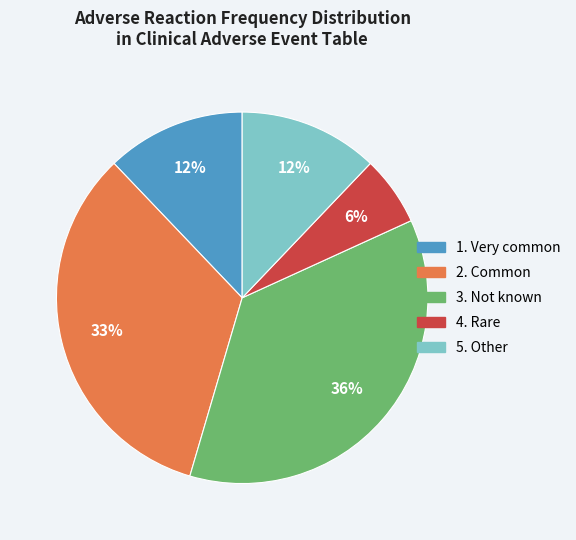

How many slices are in this pie chart?

5